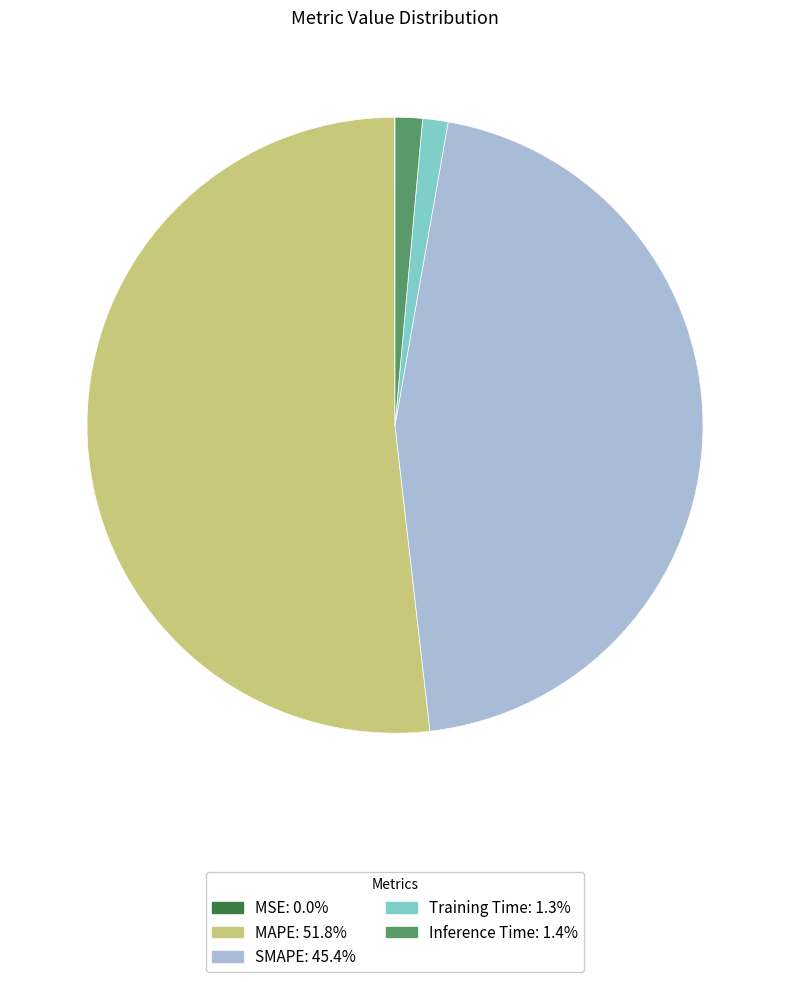

Between SMAPE and Training Time, which is larger?

SMAPE